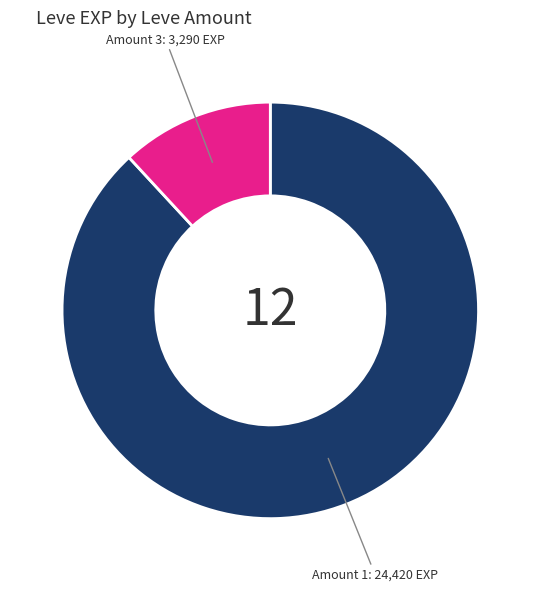

Is there a majority slice in this chart?

Yes